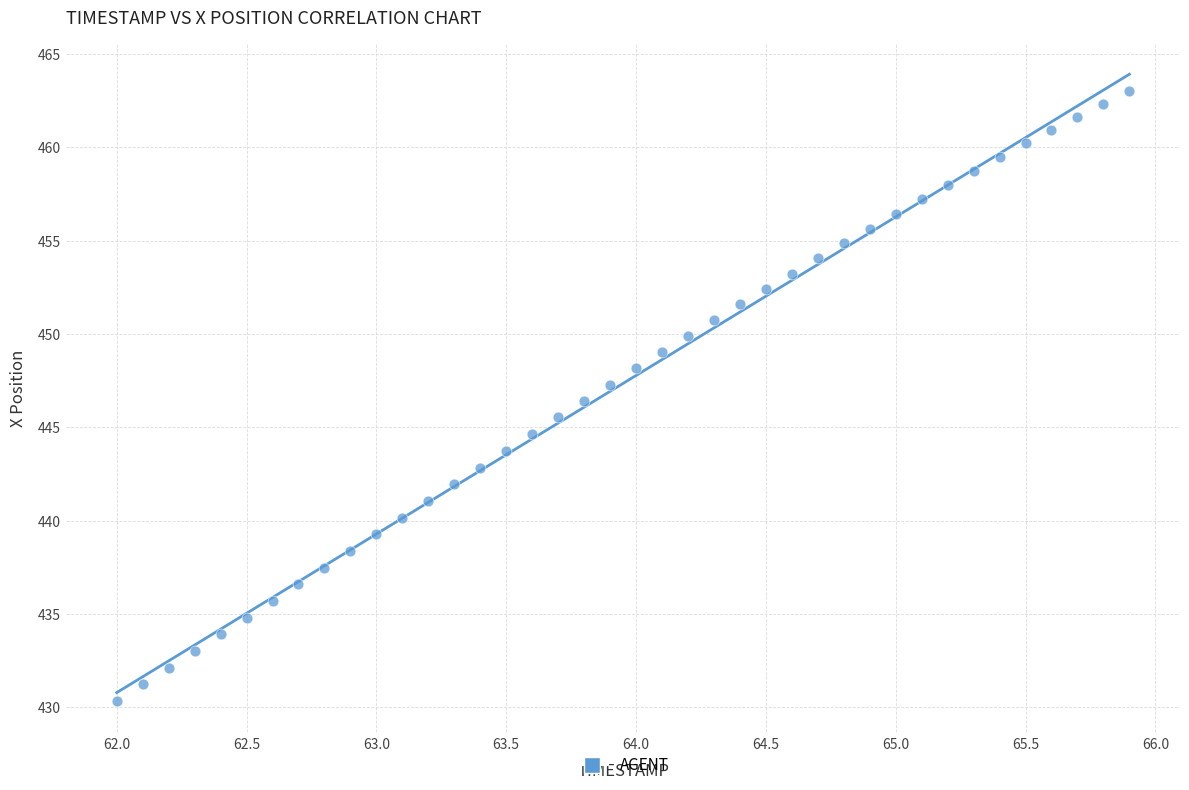

What is the range of X values (max minus min)?

3.9